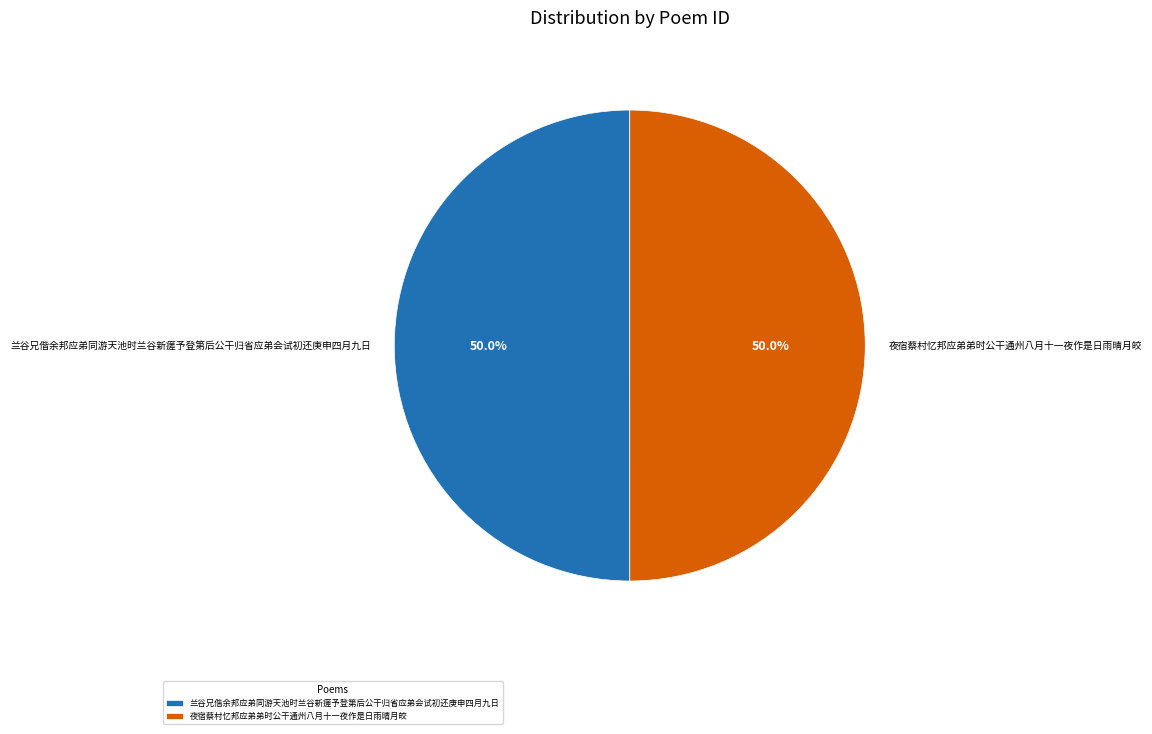

What is the ratio of the value at 兰谷兄偕余邦应弟同游天池时兰谷新瘥予登第后公干归省应弟会试初还庚申四月九日 to the value at 夜宿蔡村忆邦应弟弟时公干通州八月十一夜作是日雨晴月皎?

1.0